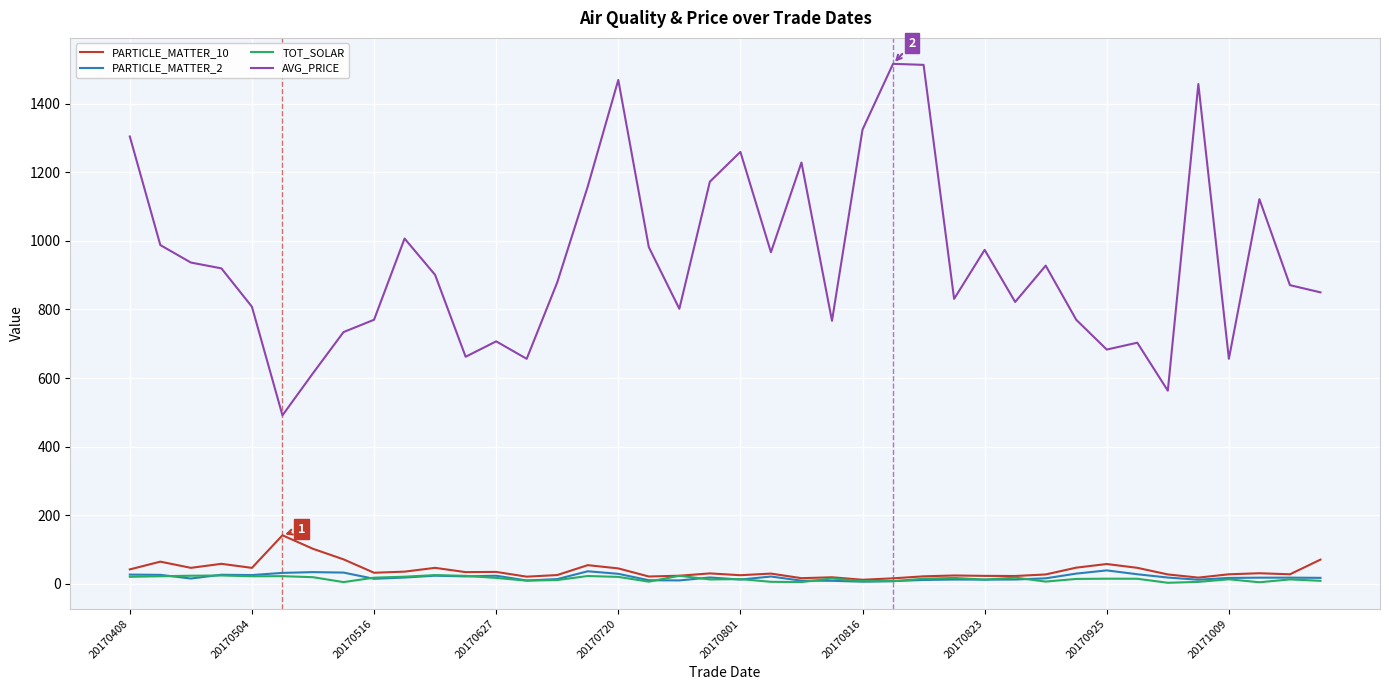

True or false: AVG_PRICE and PARTICLE_MATTER_2 cross at least once.

False